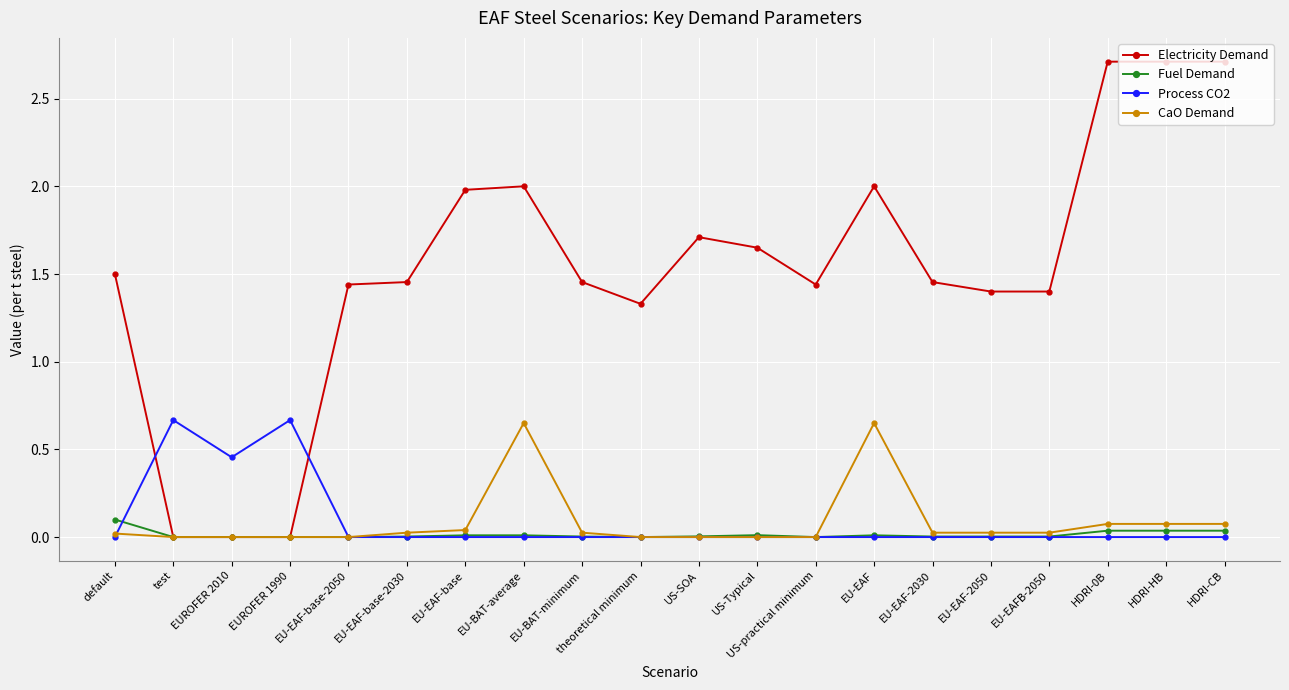

What are all the series names shown in the legend?

Electricity Demand, Fuel Demand, Process CO2, CaO Demand